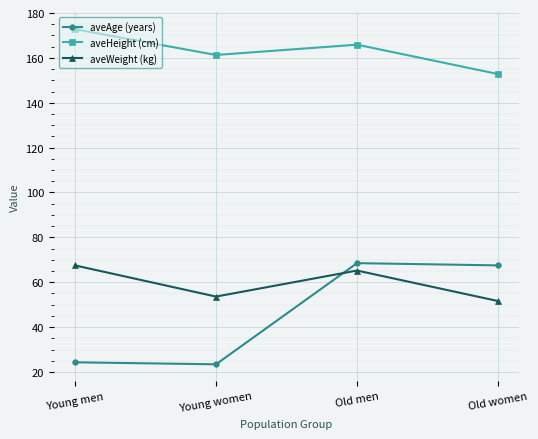

At which label does aveHeight (cm) first exceed 165?

Young men